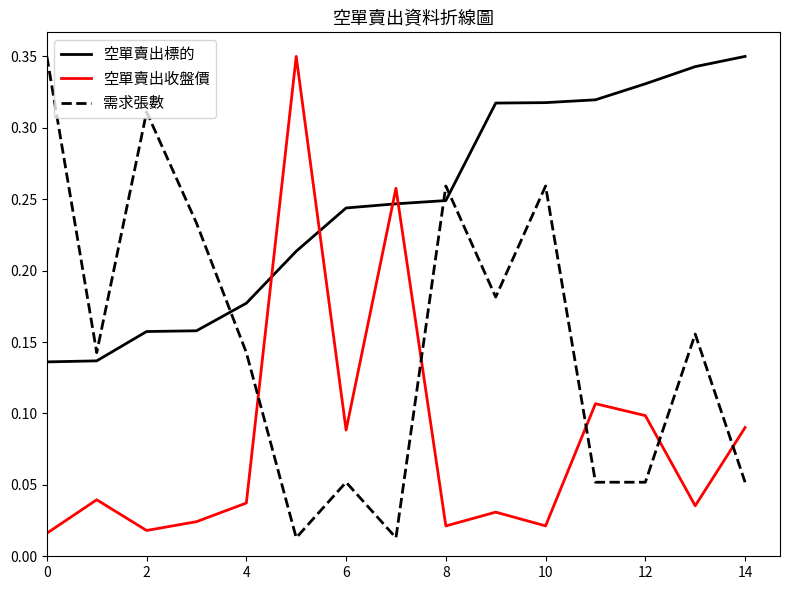

Which series has the largest total across all categories?

空單賣出標的